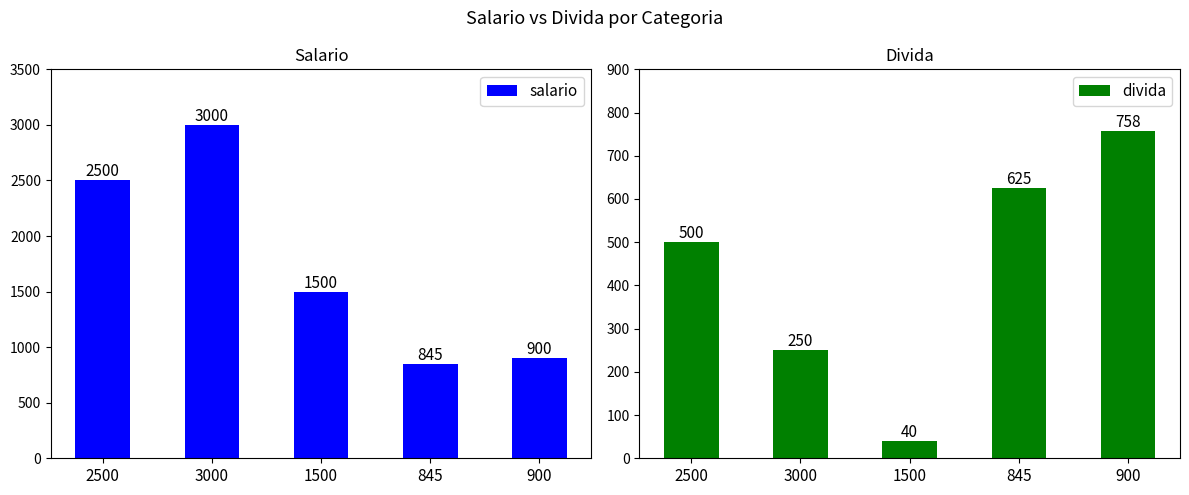

Rank the series by their average value, from highest to lowest.

salario, divida